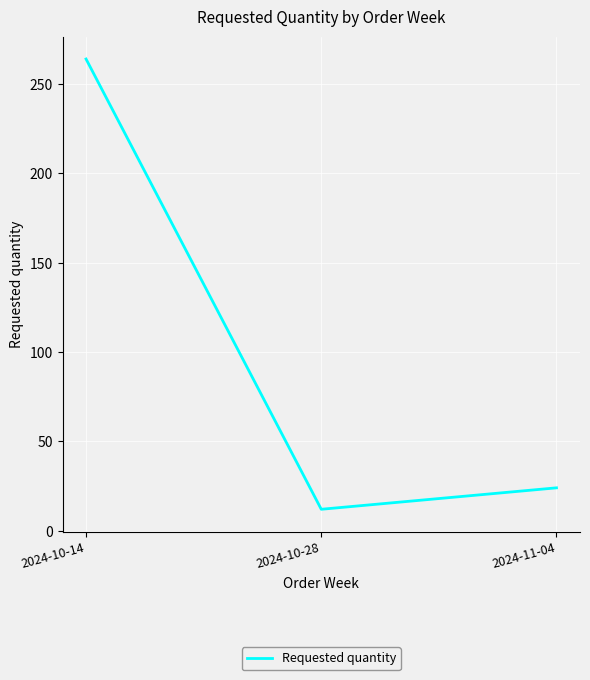

True or false: the data shows 12 at 2024-10-28.

True